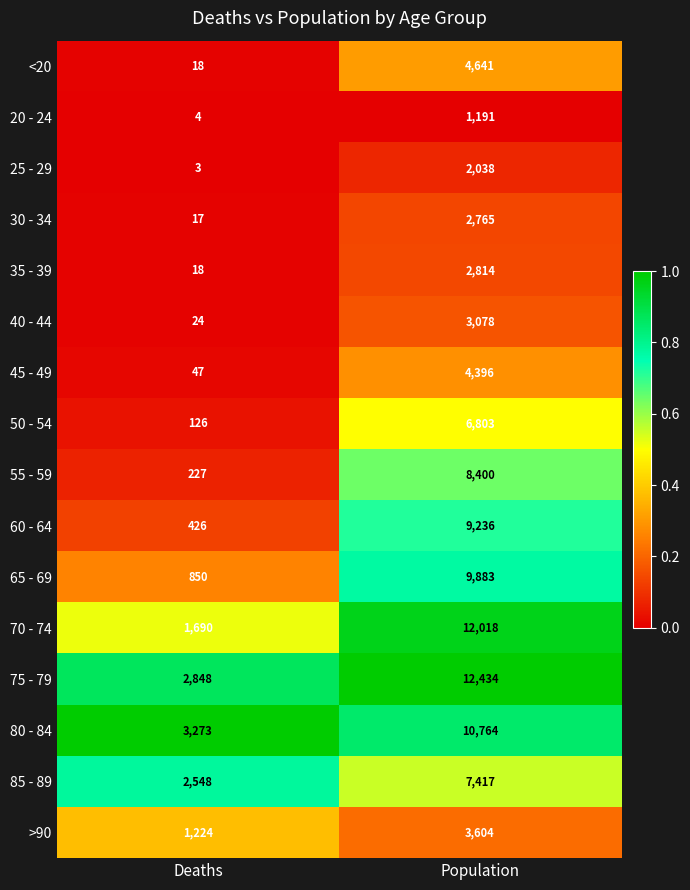

What value does the 60 - 64 series have at Population, to the nearest 50?

9250